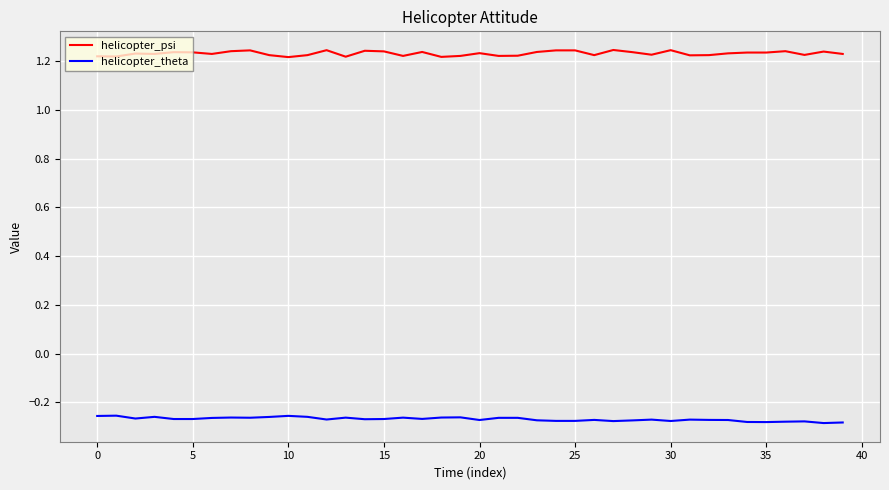

True or false: helicopter_psi and helicopter_theta cross at least once.

False